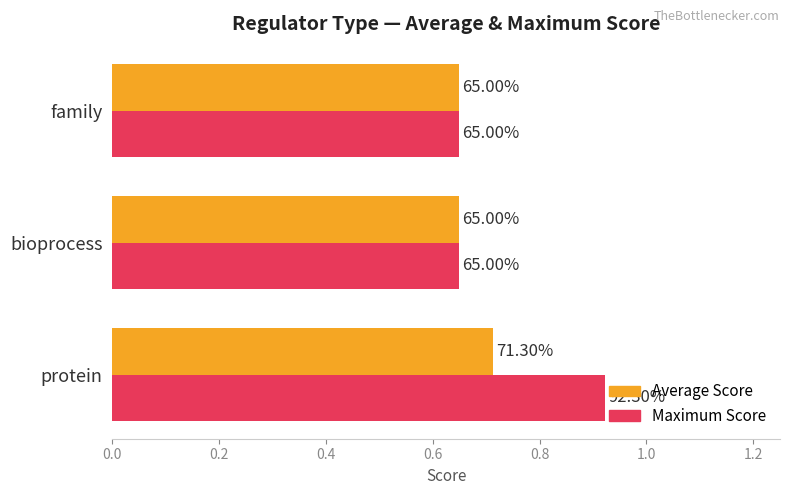

List the series in order of their peak value, highest first.

Maximum Score, Average Score